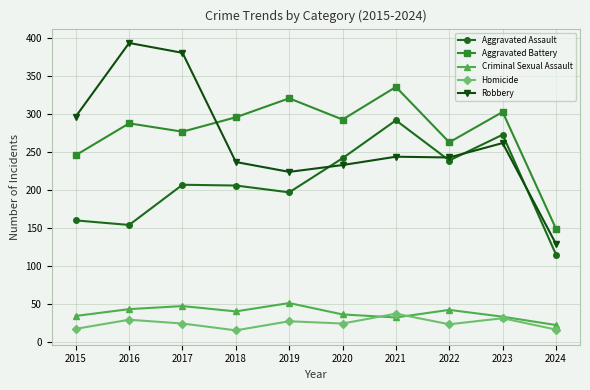

At which category does Aggravated Battery reach its first local valley?

2017